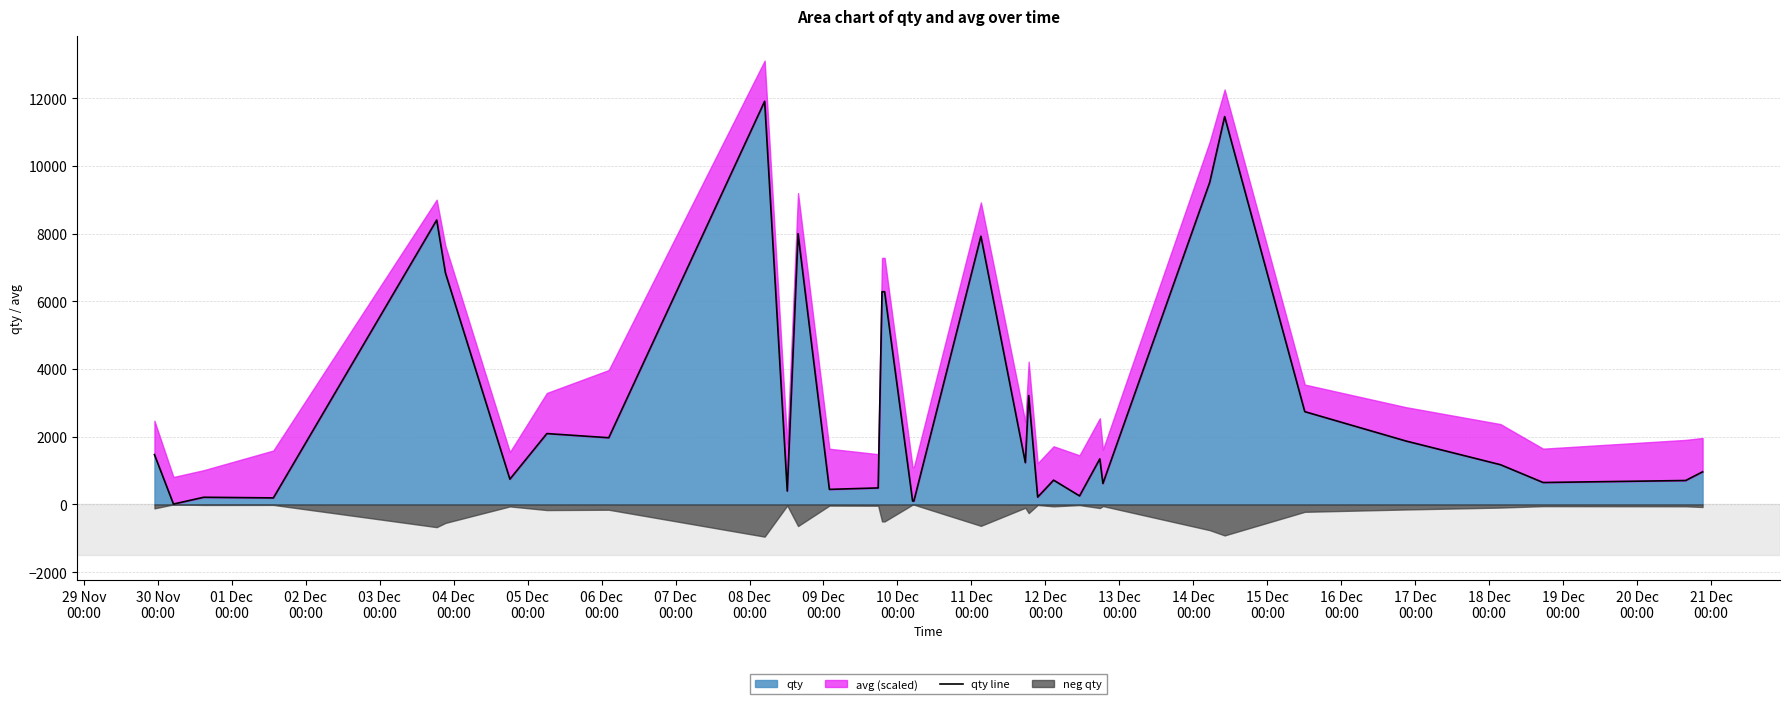

What is the maximum value for qty?

11912